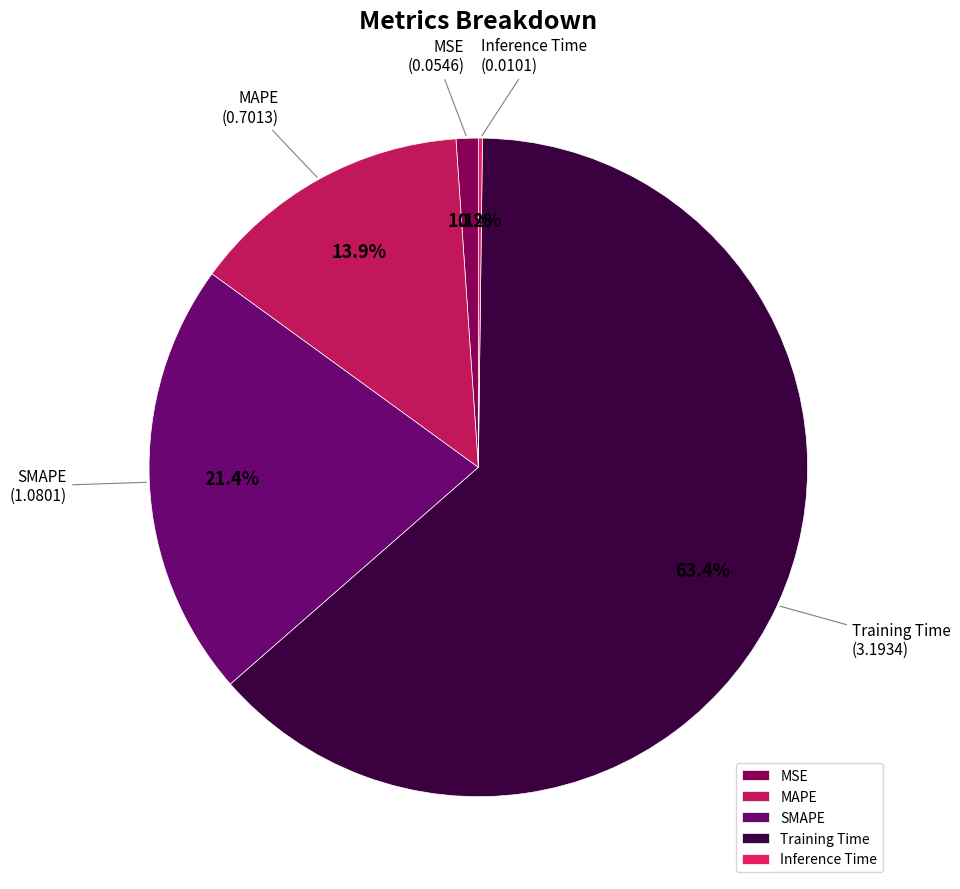

To the nearest percent, what portion does SMAPE represent?

21%